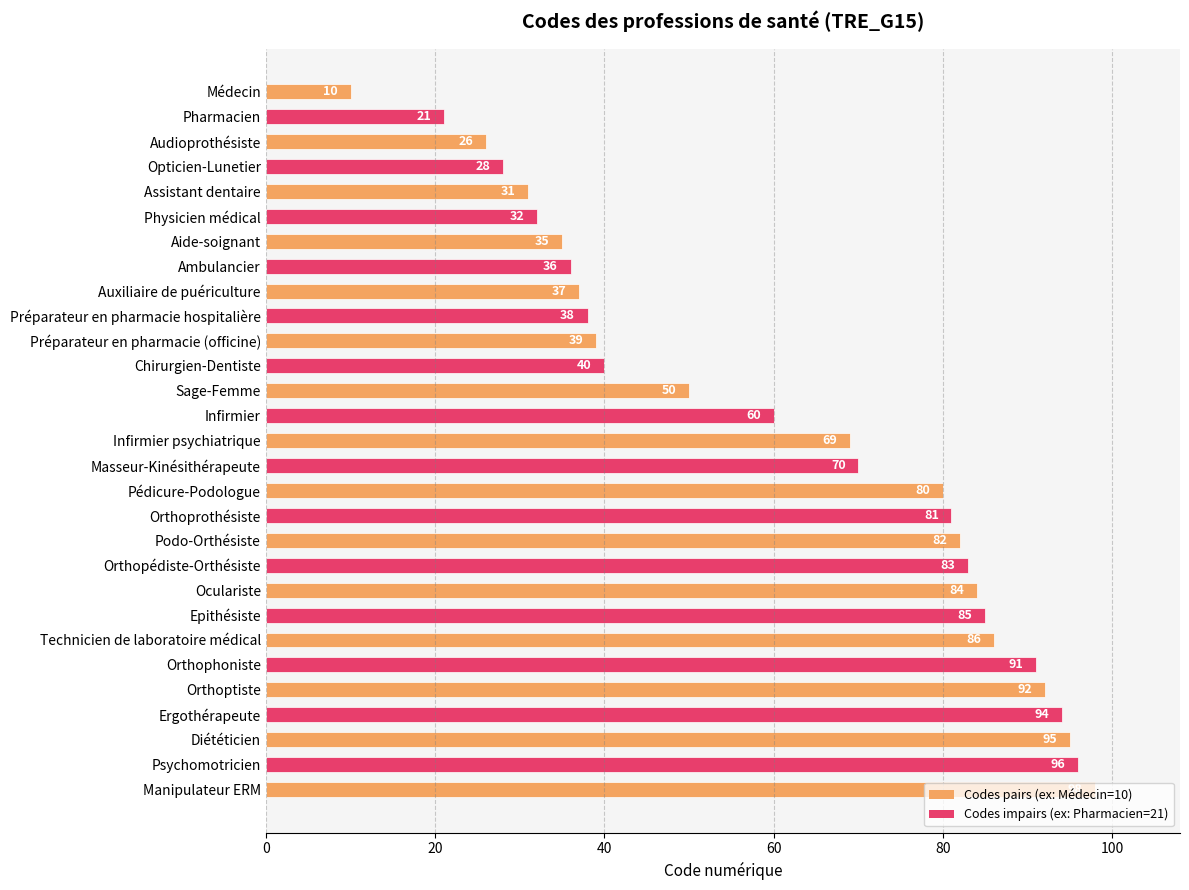

The value at Auxiliaire de puériculture is 37. True or false?

True